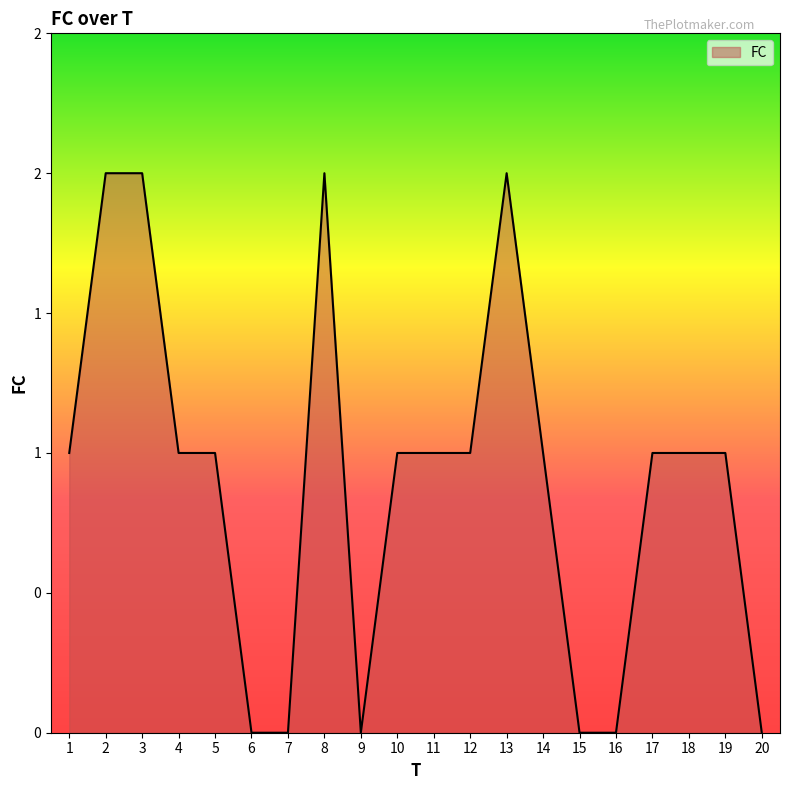

What is the sum of all values?

18